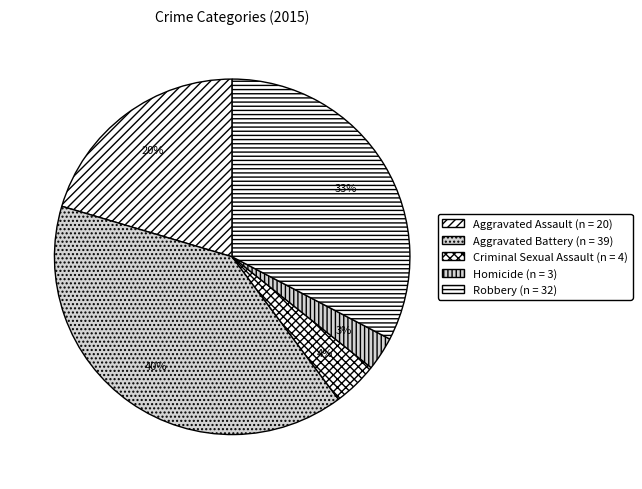

Which slice is the smallest?

Homicide